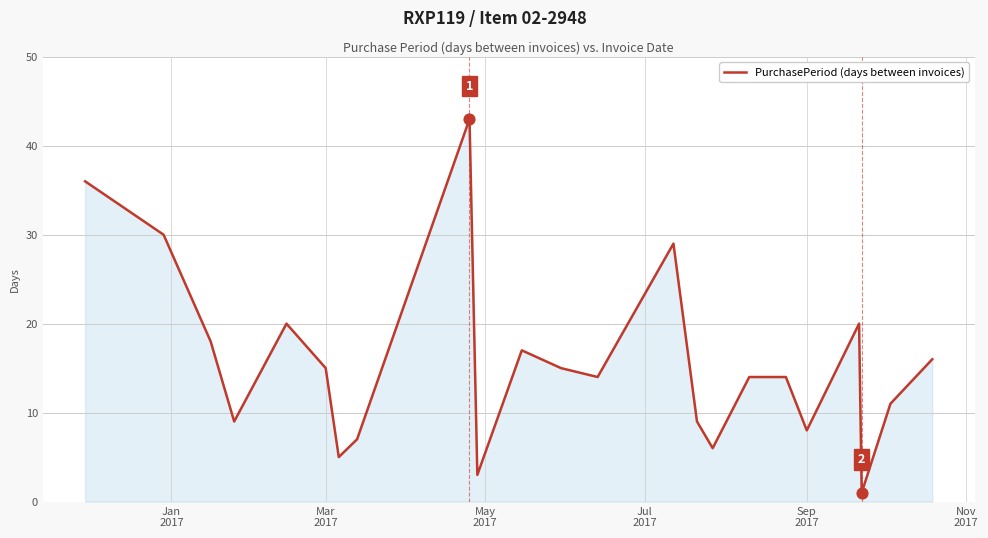

What is the difference between the maximum and minimum values?

42